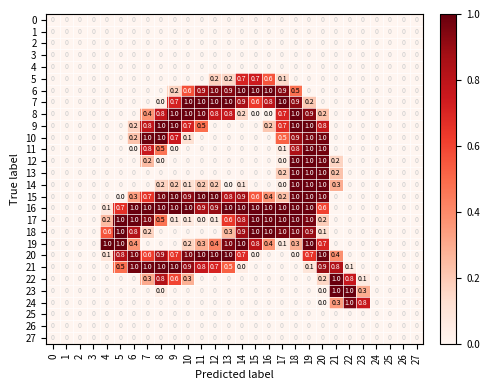

How many 17 values are between 0 and 1?

28